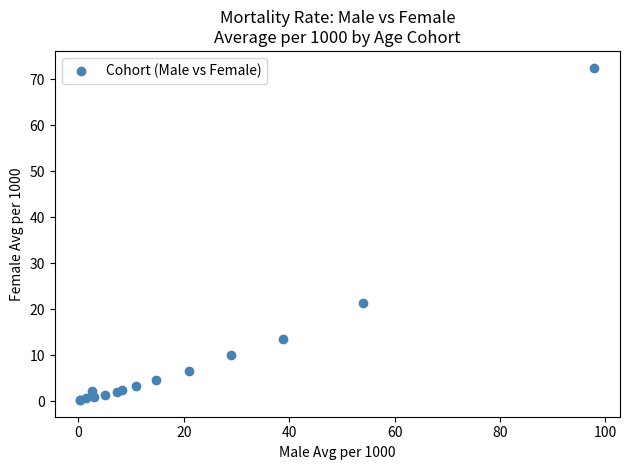

What Y value in the scatter plot is closest to 36?

21.4